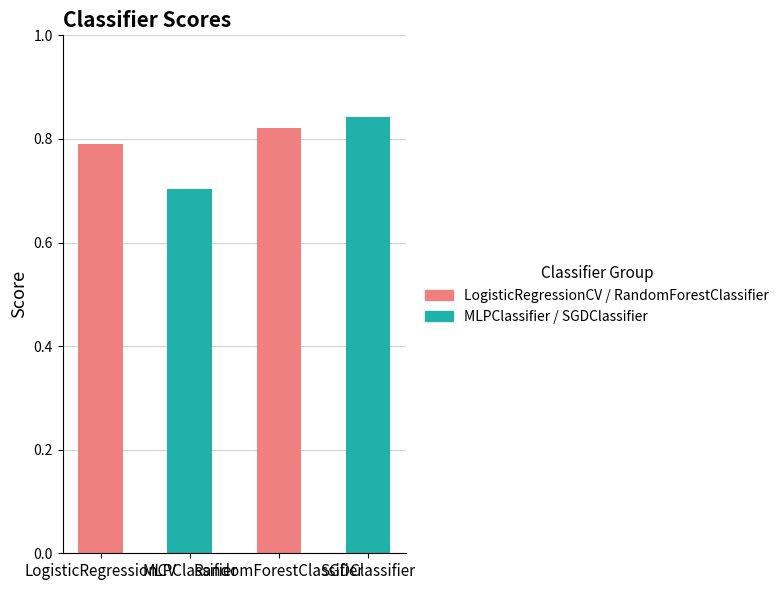

At which category does the chart reach its peak across all series?

SGDClassifier